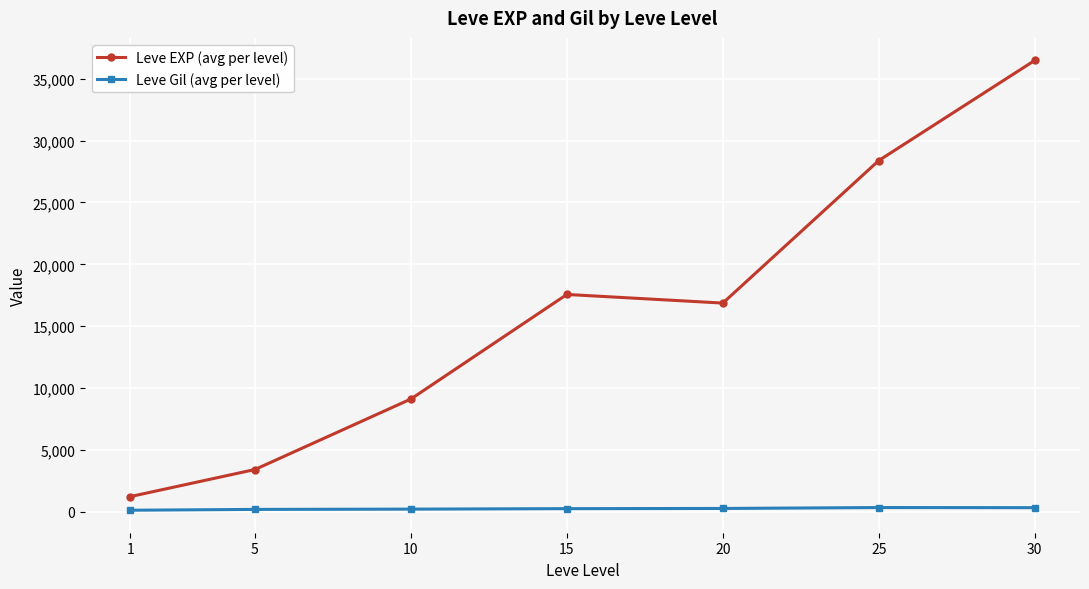

What is the average value of the Leve Gil (avg per level) series?

235.0